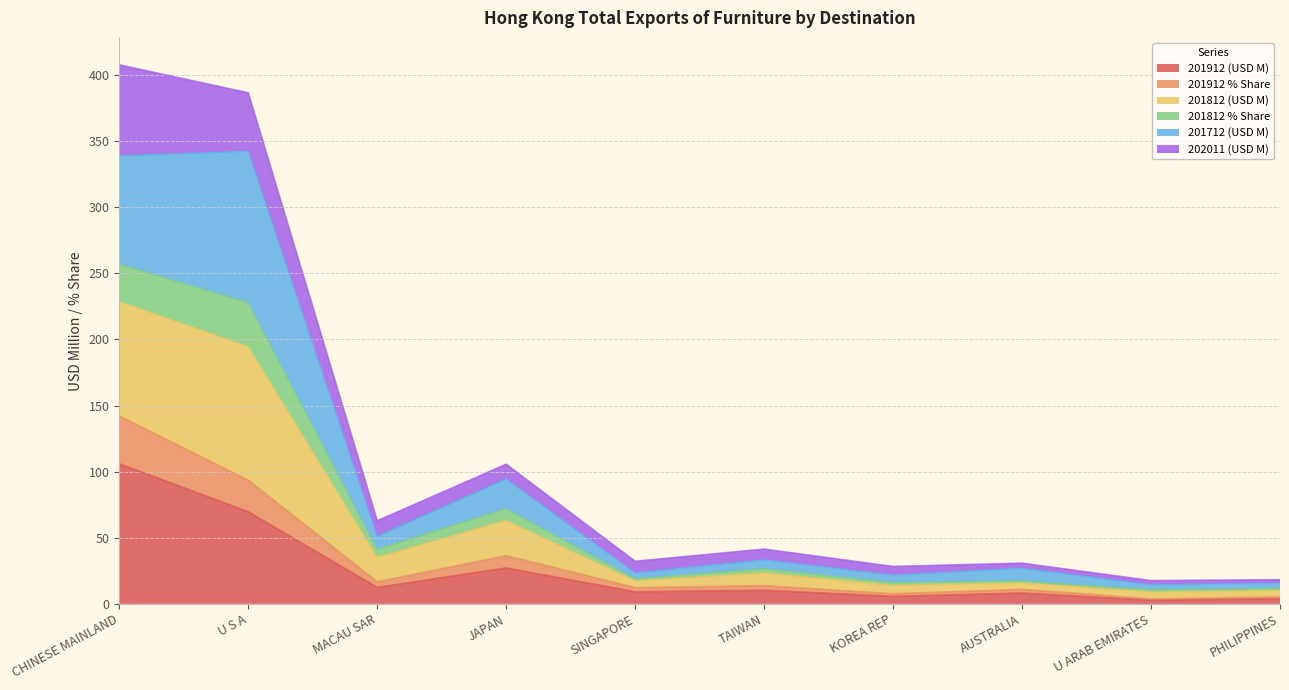

What is the highest value of the 201912 (USD M) series?

105.9